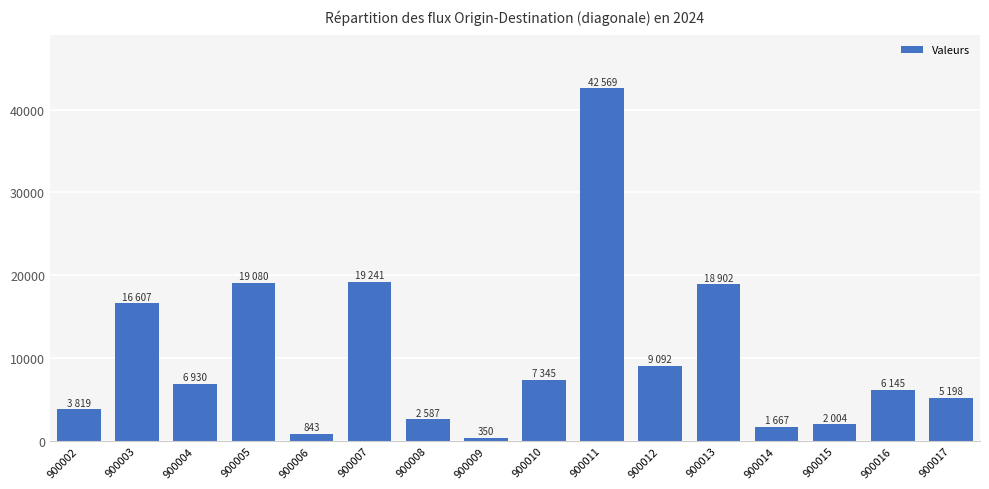

What is the ratio of the value at 900015 to the value at 900016?

0.3